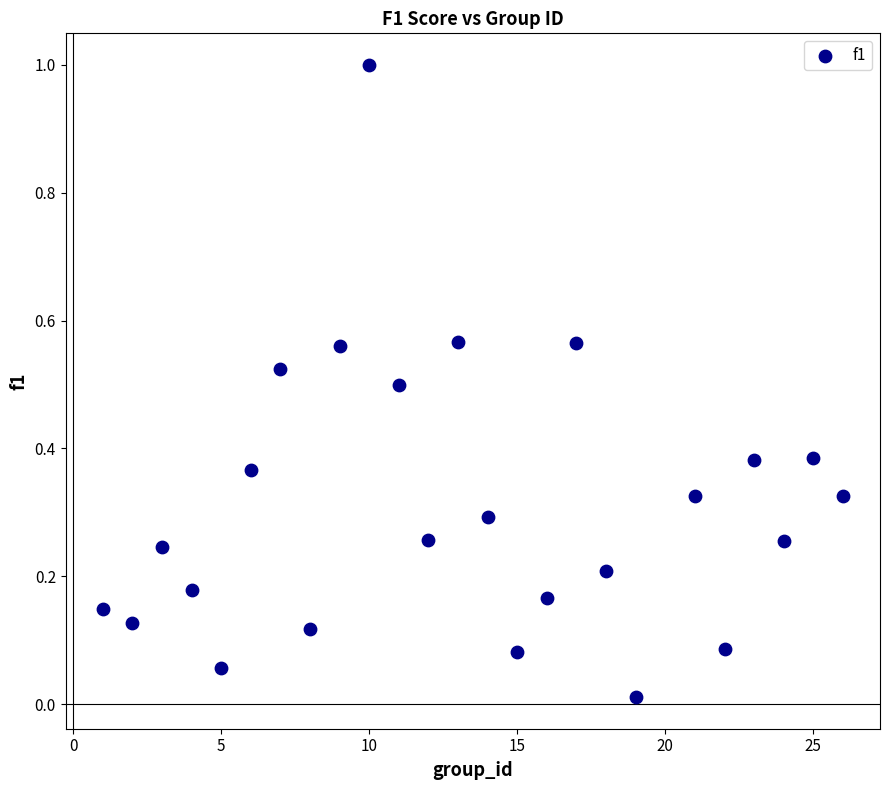

What is the range of Y values (max minus min)?

1.0